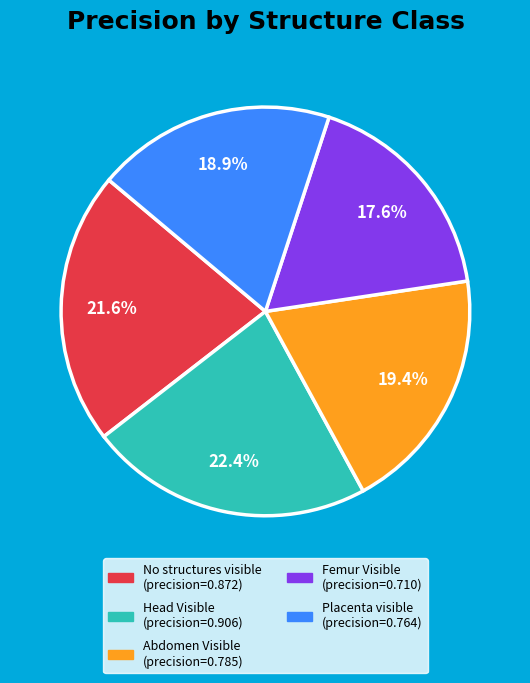

What is the largest slice in the pie chart?

Head Visible